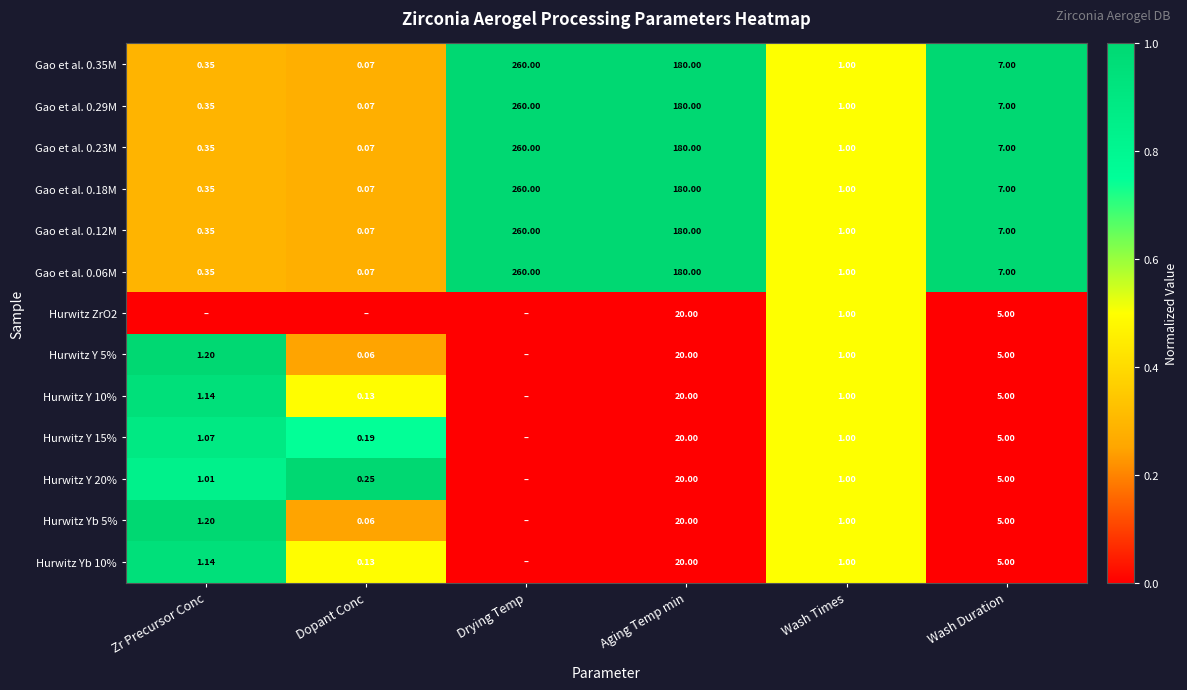

Where is Gao et al. 0.12M nearest to the value 130?

Aging Temp min